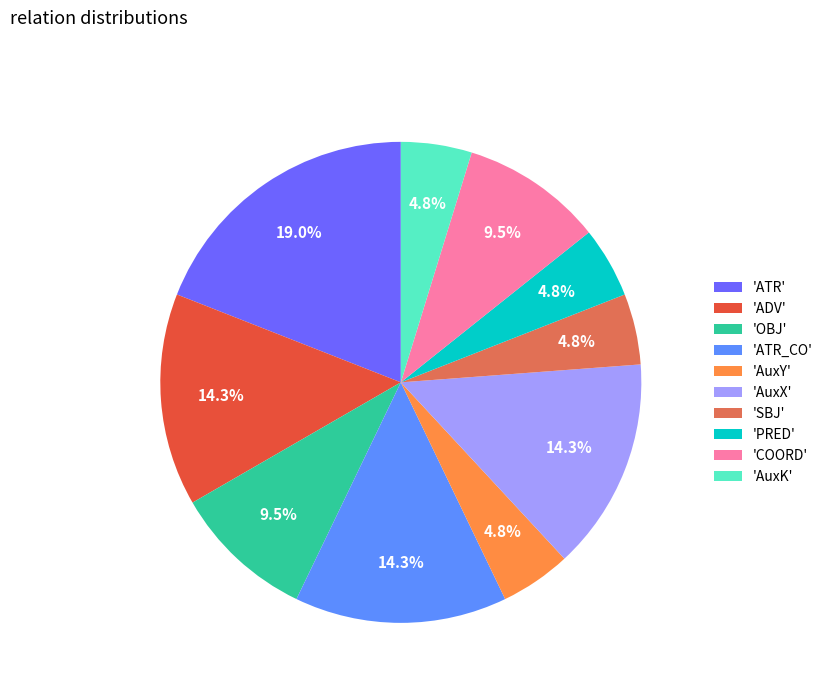

How many slices are in this pie chart?

10